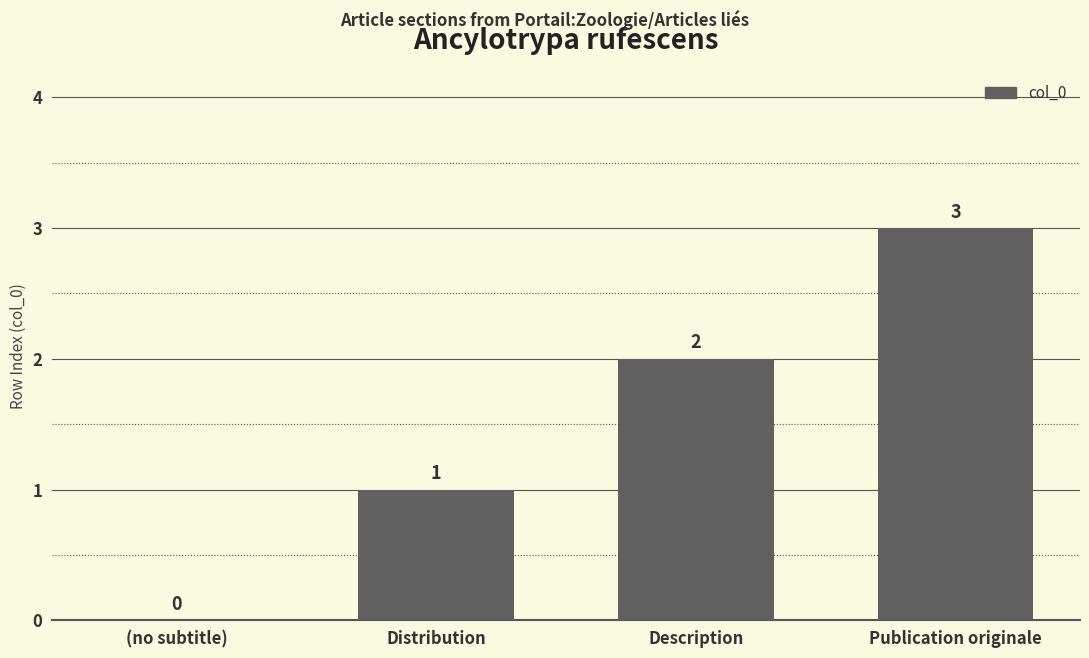

What is the change in value from Distribution to Publication originale?

+2